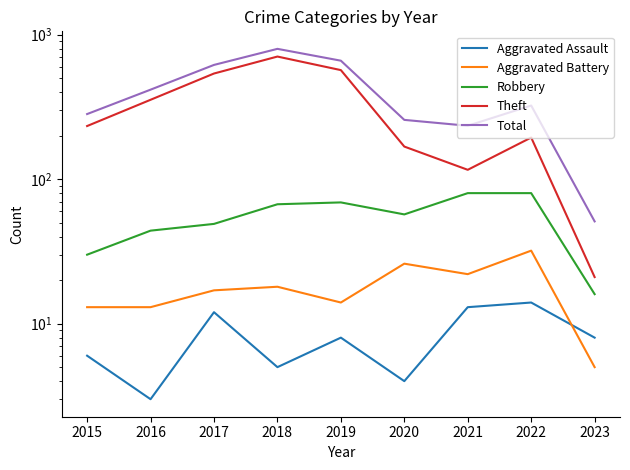

Which series changed the most between 2017 and 2023?

Total